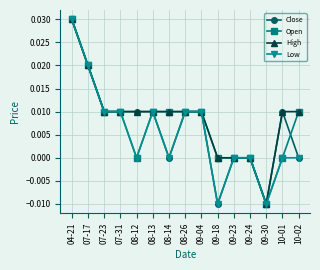

What is the label of the 14th point from the left?

10-01